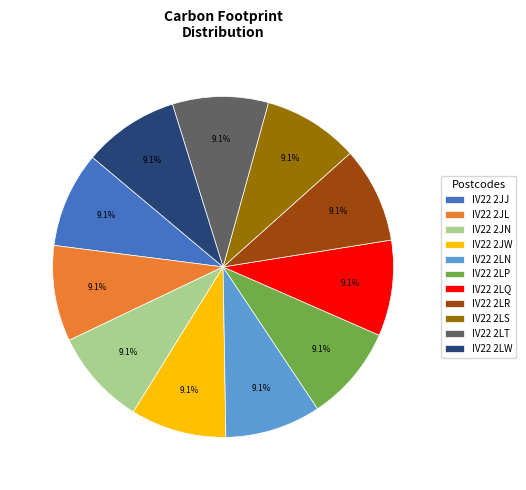

How many segments does this pie chart have?

11